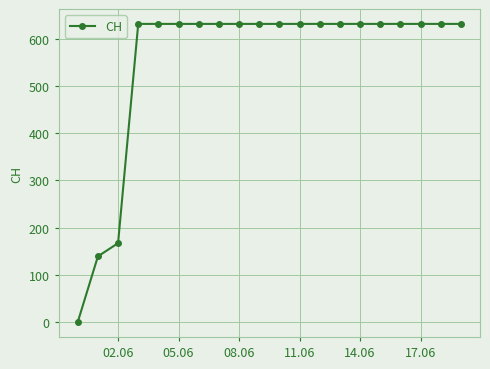

What is the average value?

552